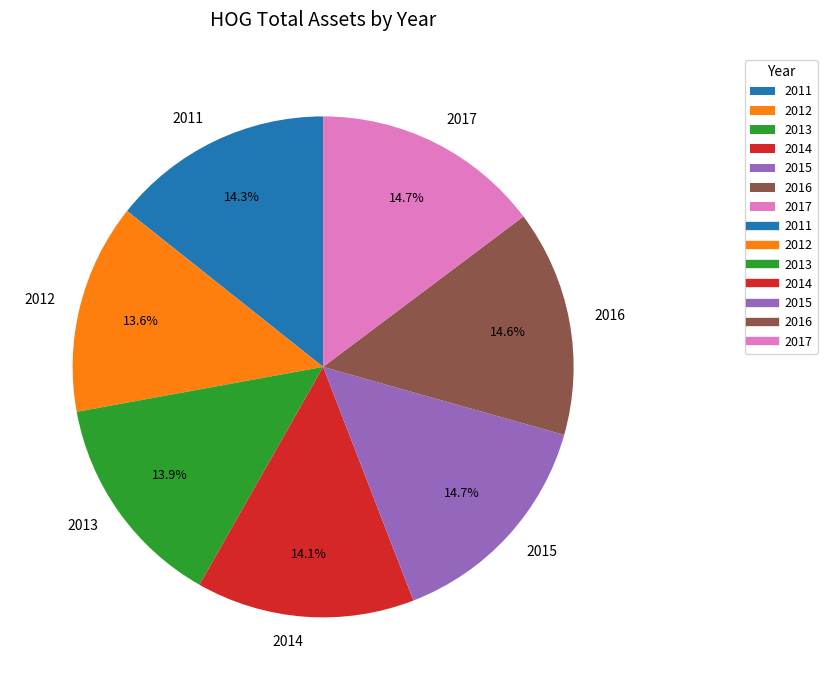

Does 2013 represent more than half of the total?

No